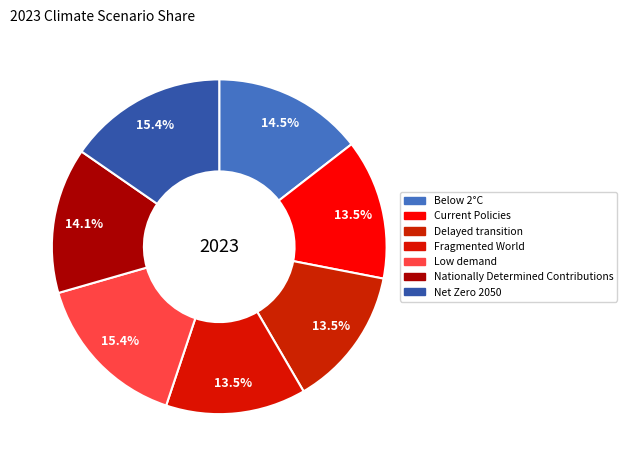

How many slices are in this pie chart?

7